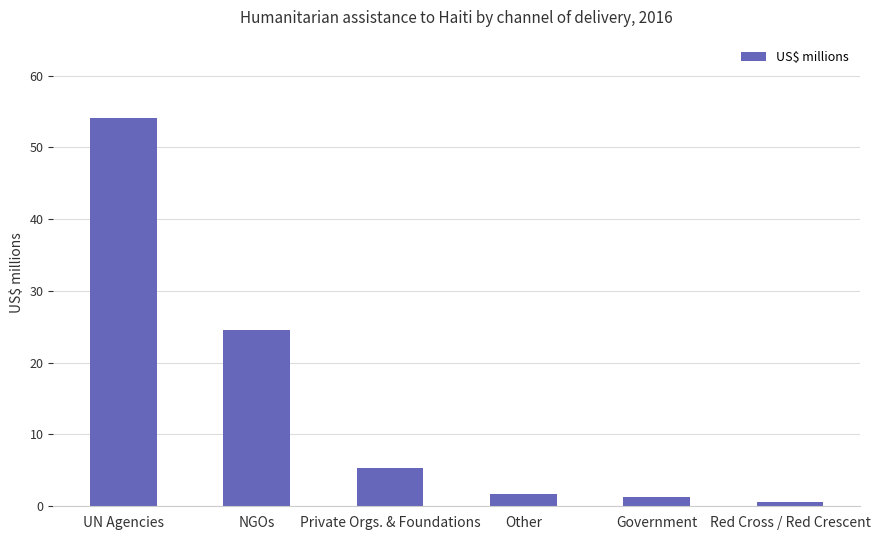

What is the label of the 1st bar from the right?

Red Cross / Red Crescent